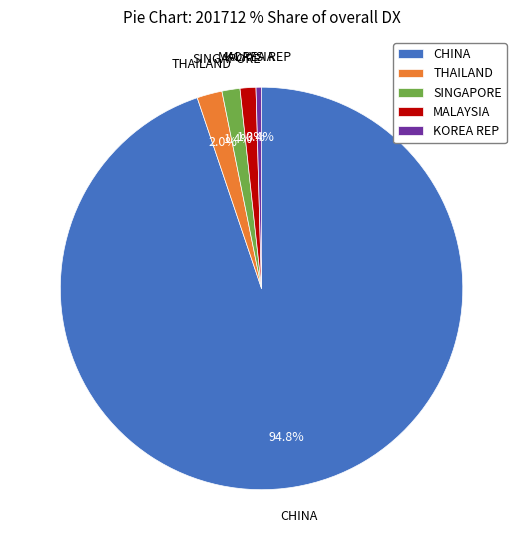

Do SINGAPORE and CHINA together represent more than half of the pie?

Yes